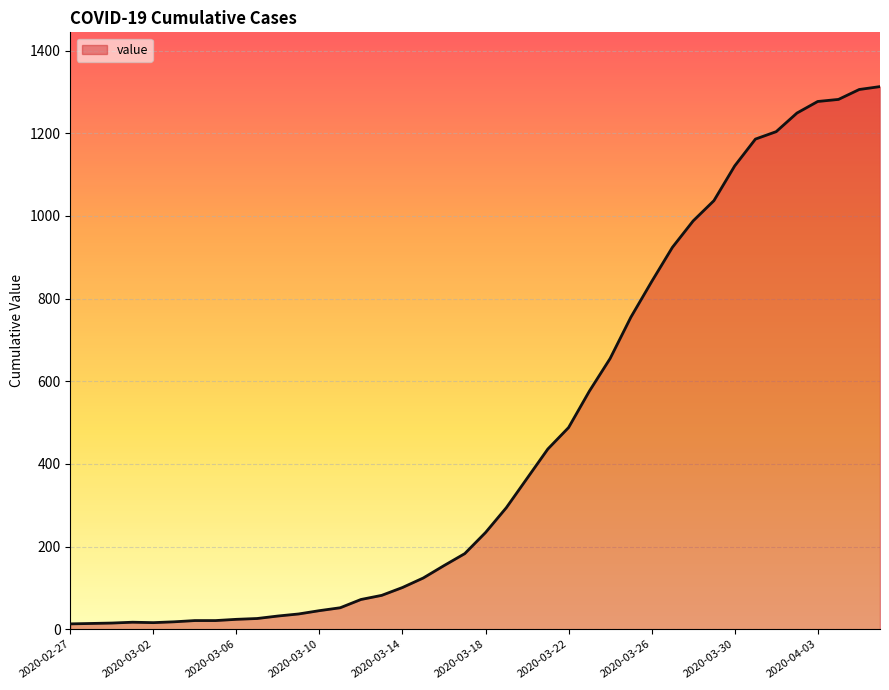

What is the greatest value displayed?

1313